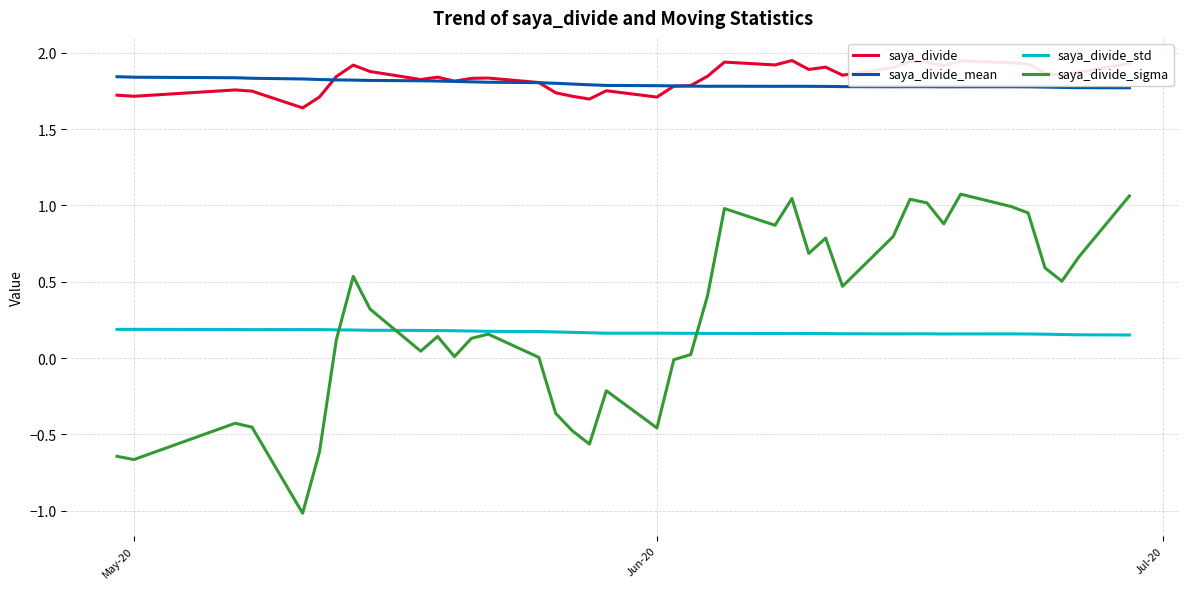

At how many categories does at least one series exceed 0?

40